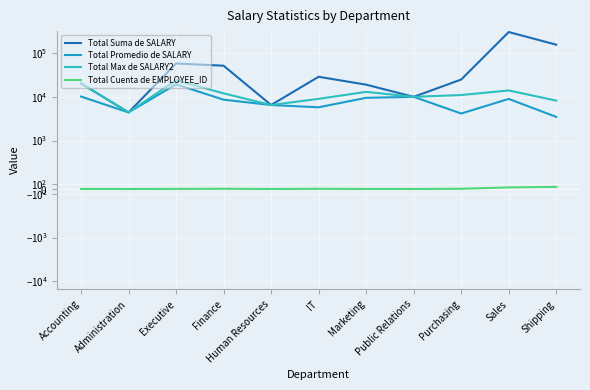

Reading right to left, what are all the values shown in this chart?

Total Suma de SALARY: 156400.0	304500.0	24900.0	10000.0	19000.0	28800.0	6500.0	51608.0	58000.0	4400.0	20308.0
Total Promedio de SALARY: 3475.6	8955.9	4150.0	10000.0	9500.0	5760.0	6500.0	8601.3	19333.3	4400.0	10154.0
Total Max de SALARY2: 8200.0	14000.0	11000.0	10000.0	13000.0	9000.0	6500.0	12008.0	24000.0	4400.0	20308.0
Total Cuenta de EMPLOYEE_ID: 45.0	34.0	6.0	1.0	2.0	5.0	1.0	6.0	3.0	1.0	2.0